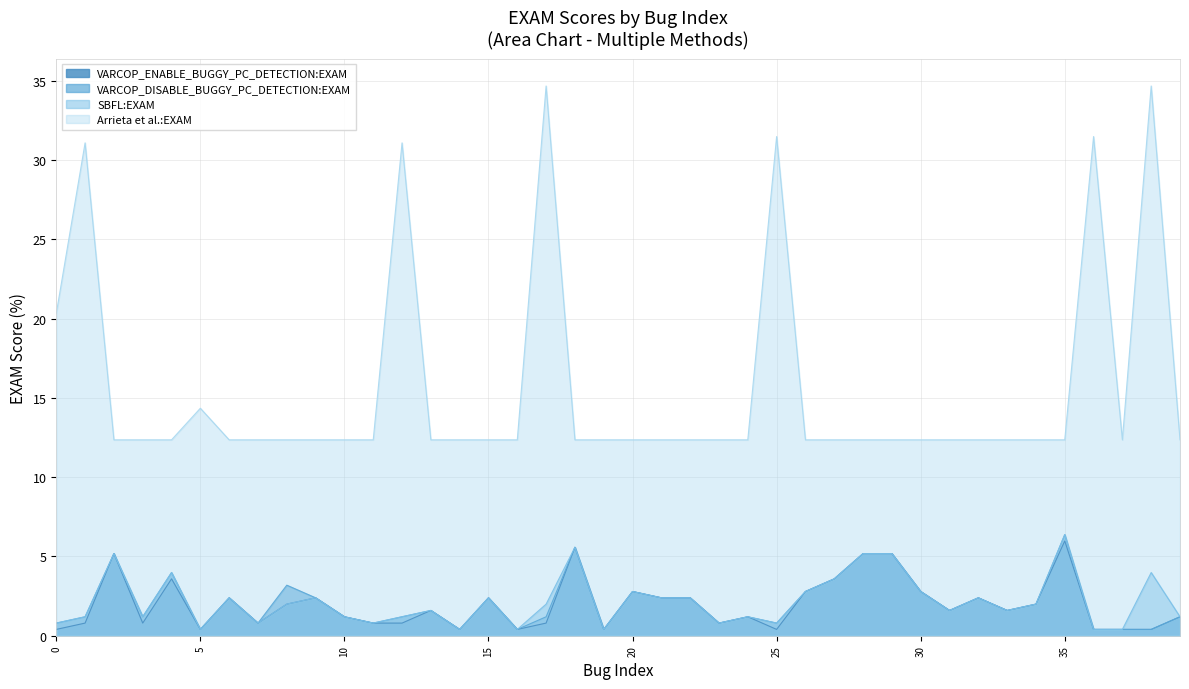

What is the highest value of the SBFL:EXAM series?

6.4